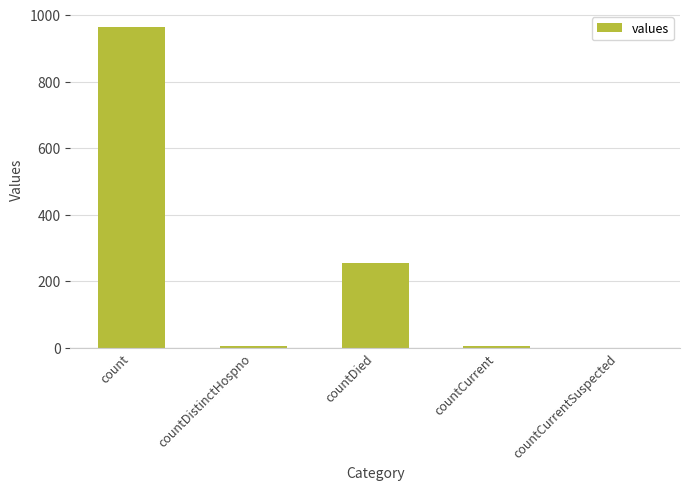

Is it true that the value at countDied is 77?

False